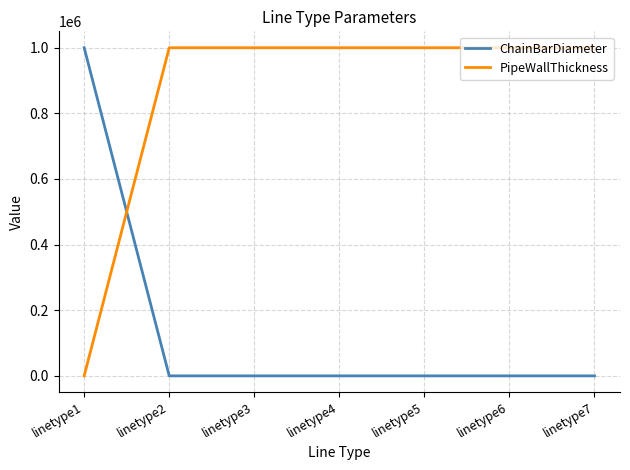

What is the highest value of the ChainBarDiameter series?

999999.0